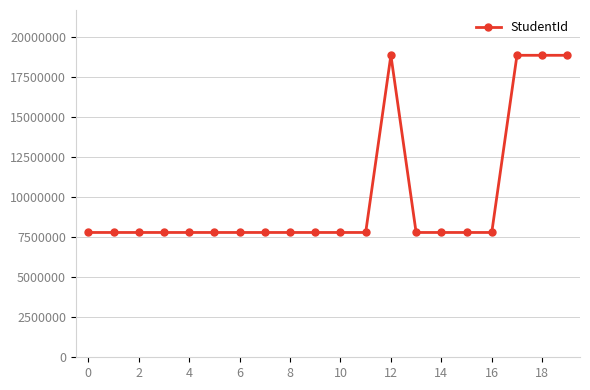

What is the average value?

9993971